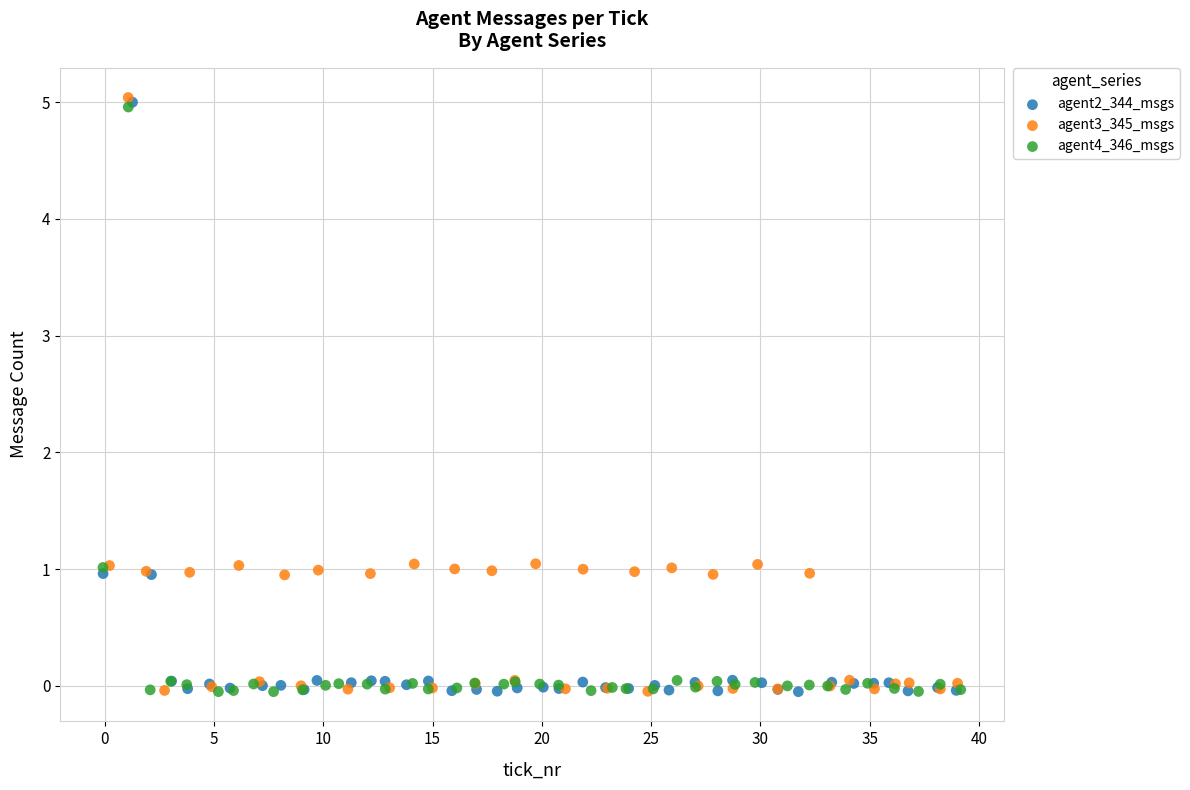

What are all the series names shown in the legend?

agent2_344_msgs, agent3_345_msgs, agent4_346_msgs